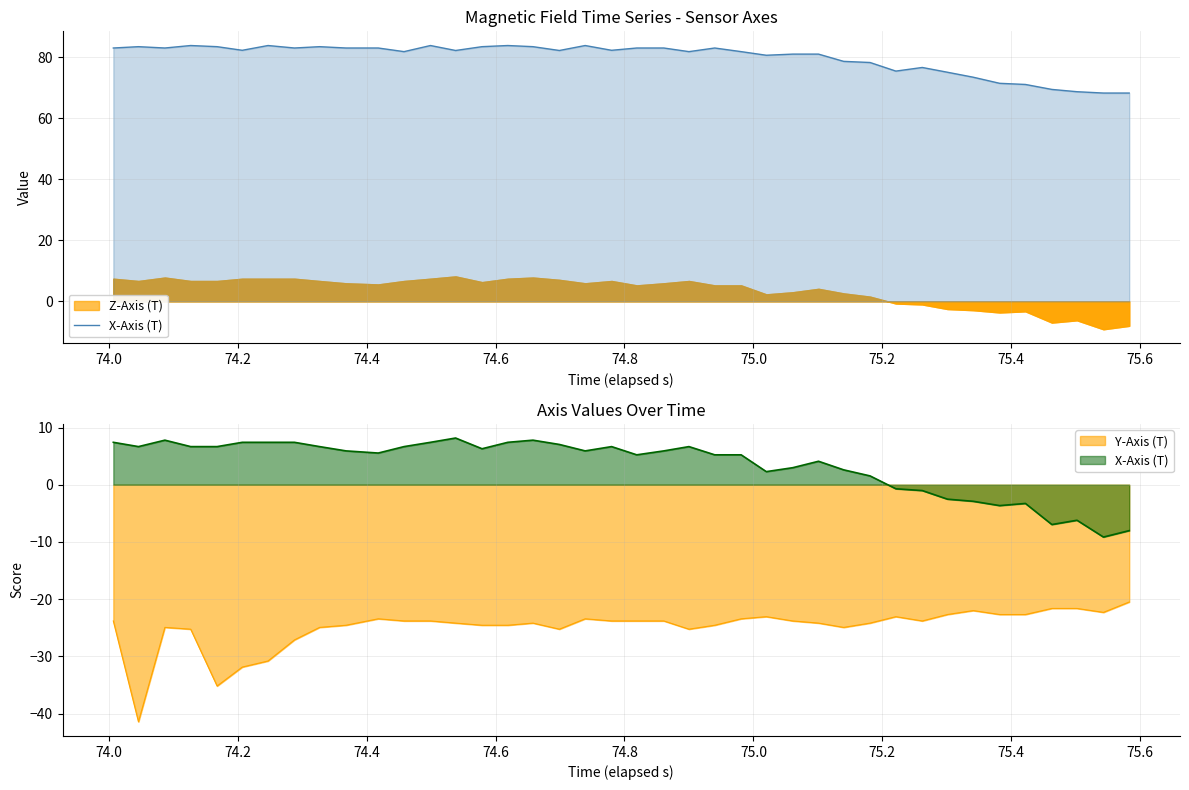

How many categories are shown in the chart?

40